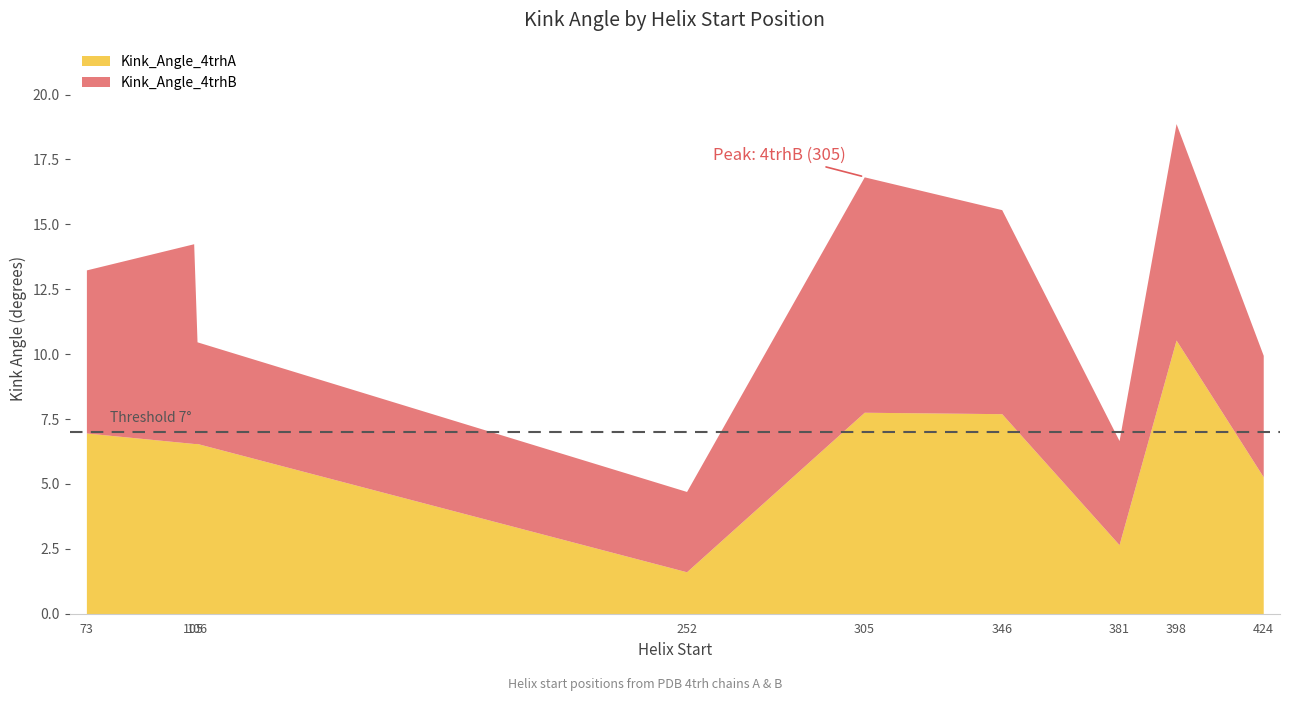

Rank the categories by Kink_Angle_4trhA value from lowest to highest.

252, 381, 424, 105, 106, 73, 346, 305, 398